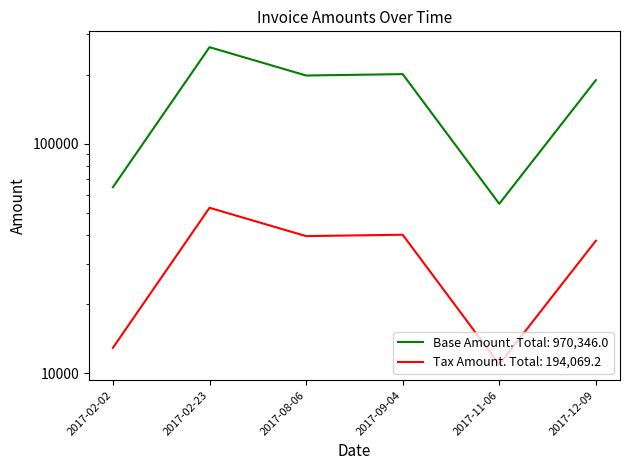

What is the difference between the second highest and second lowest values in the Base Amount series?

136126.0